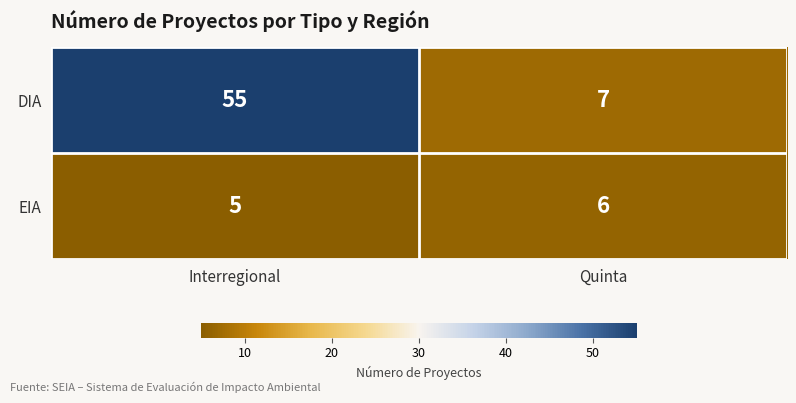

List the series in order of their peak value, lowest first.

EIA, DIA